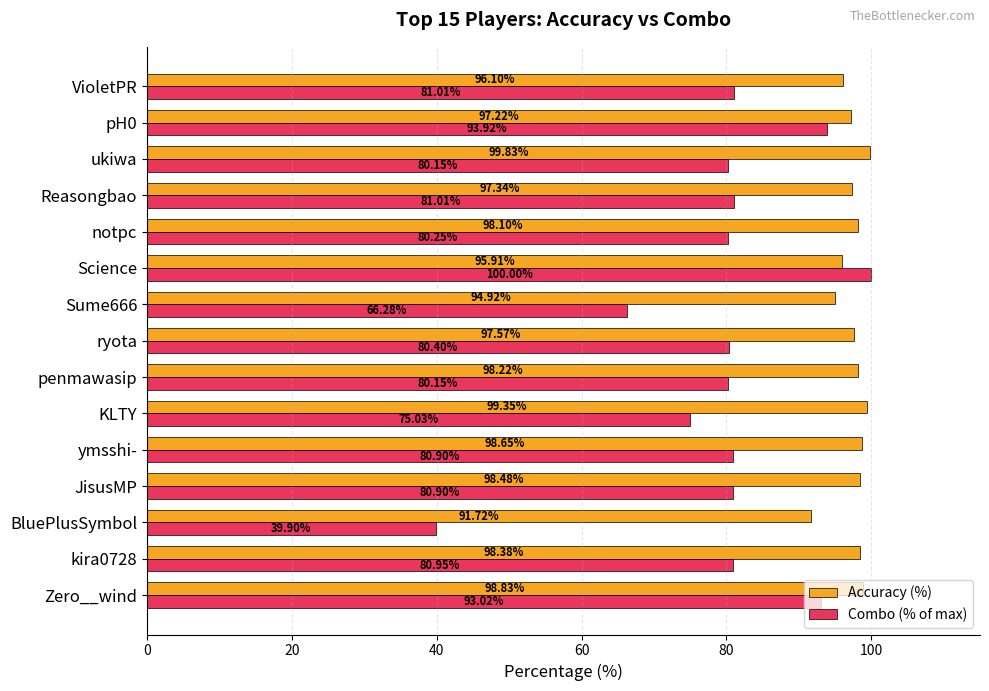

What is the minimum value shown in the chart?

39.9